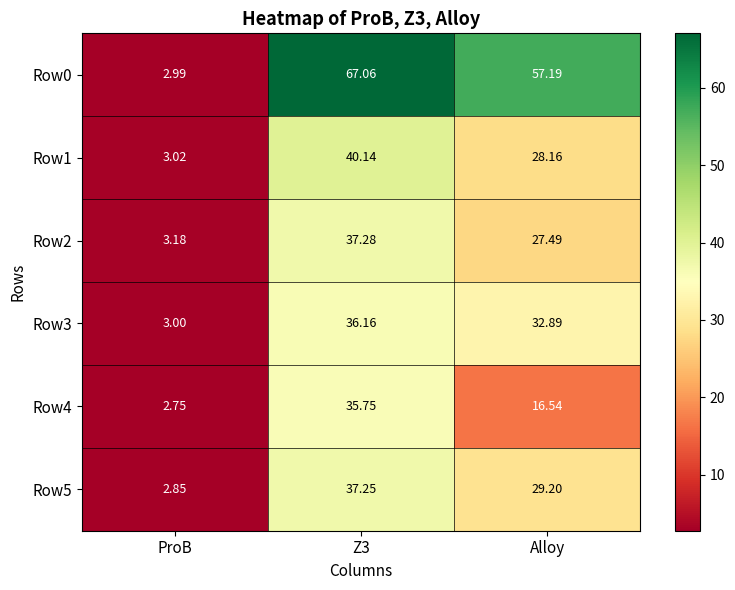

At which label is Row2 closest to 20?

Alloy